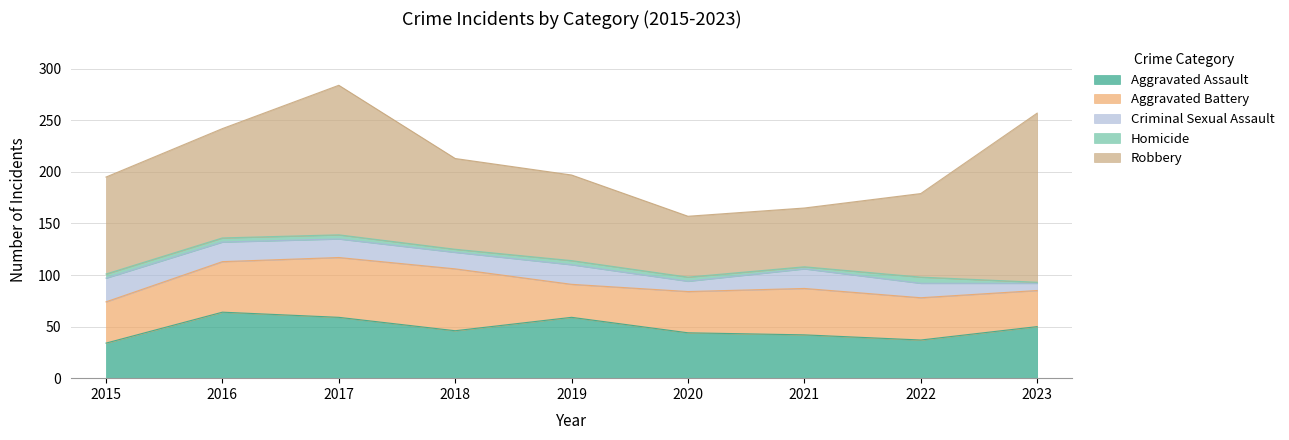

True or false: Aggravated Battery and Criminal Sexual Assault intersect in this chart.

False